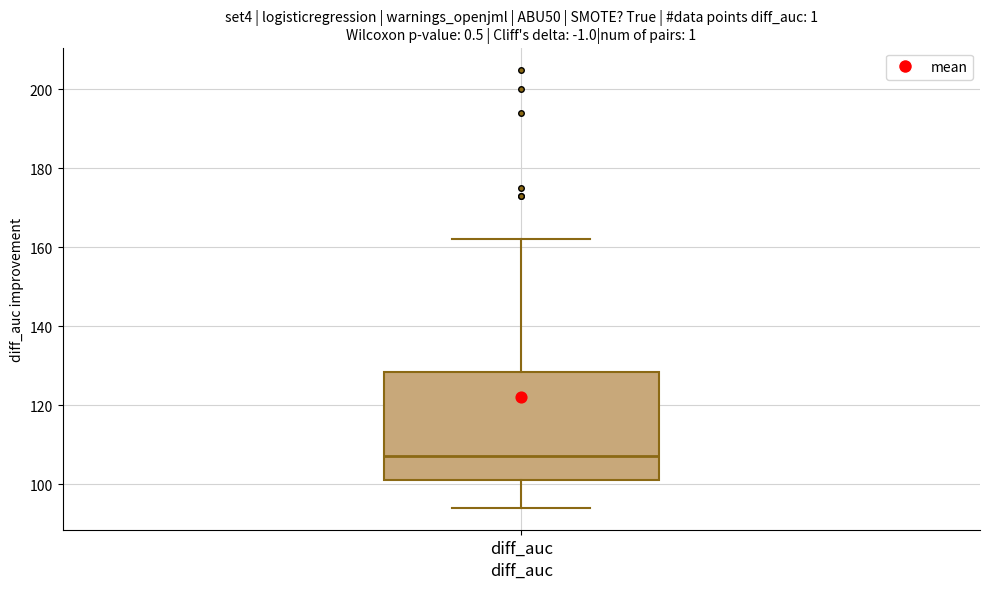

Where does the median line of the box for diff_auc sit on the y-axis? The values are not printed on the chart, so give them approximately, as read against the axis.

108